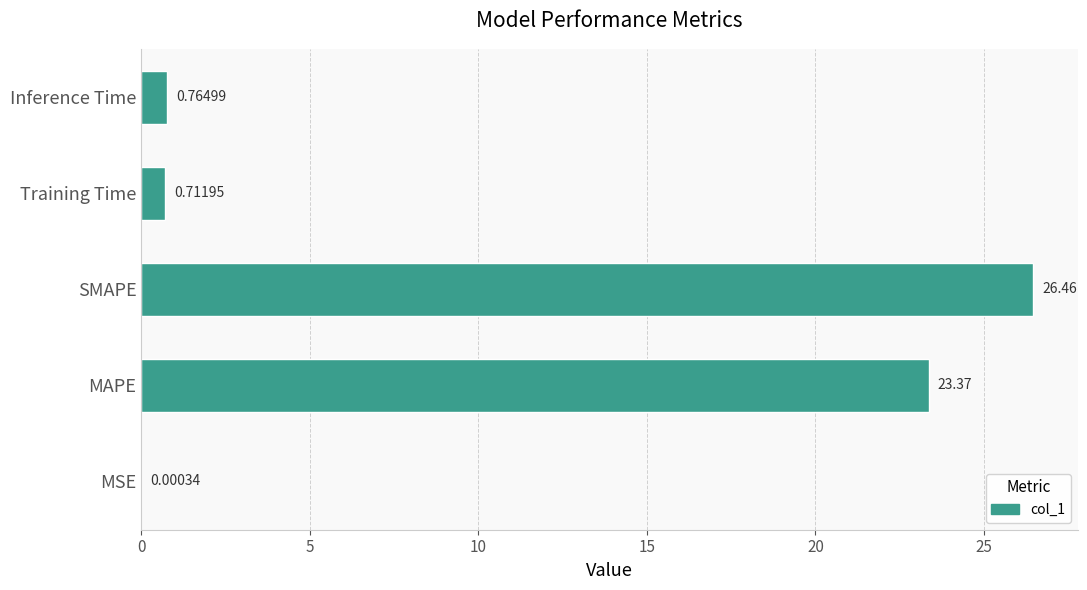

Where is the data nearest to the value 13?

MAPE